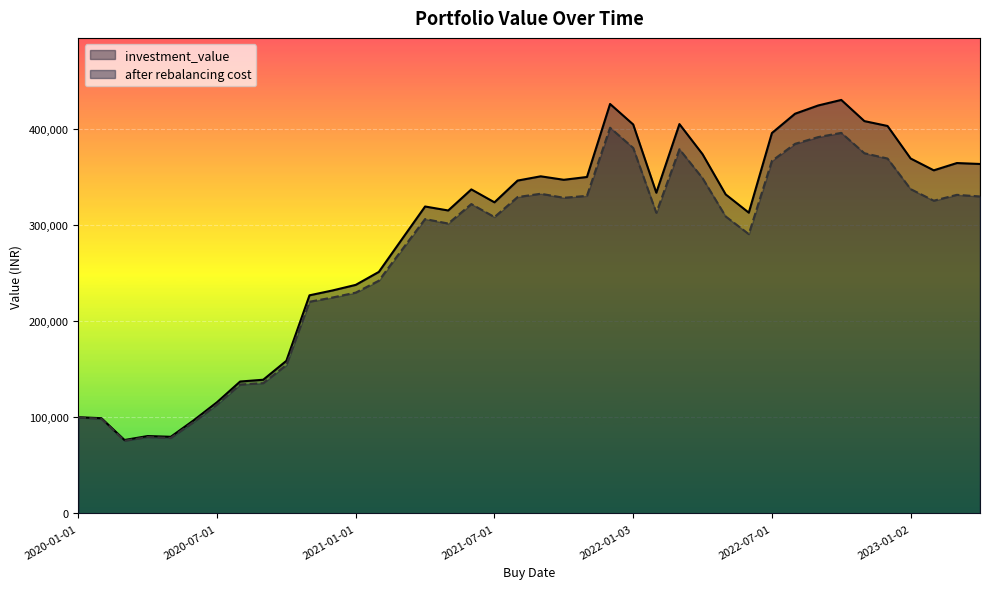

What are all the series names shown in the legend?

investment_value, after rebalancing cost